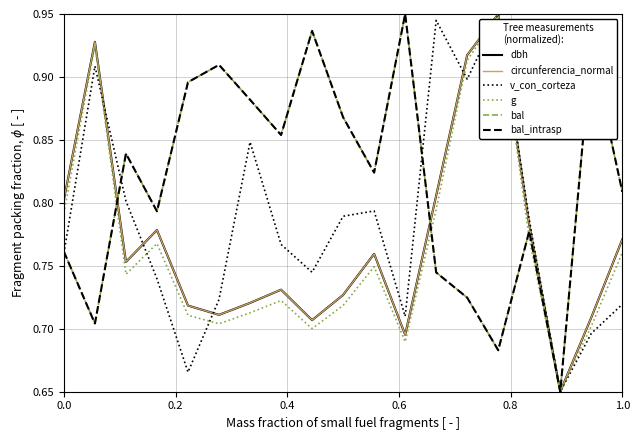

Does the chart display data point markers on the line(s)?

No